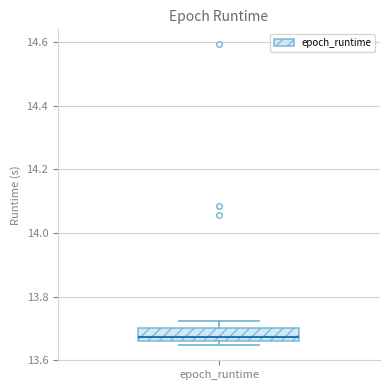

Where does the median line of the box for epoch_runtime sit on the y-axis? The values are not printed on the chart, so give them approximately, as read against the axis.

13.68